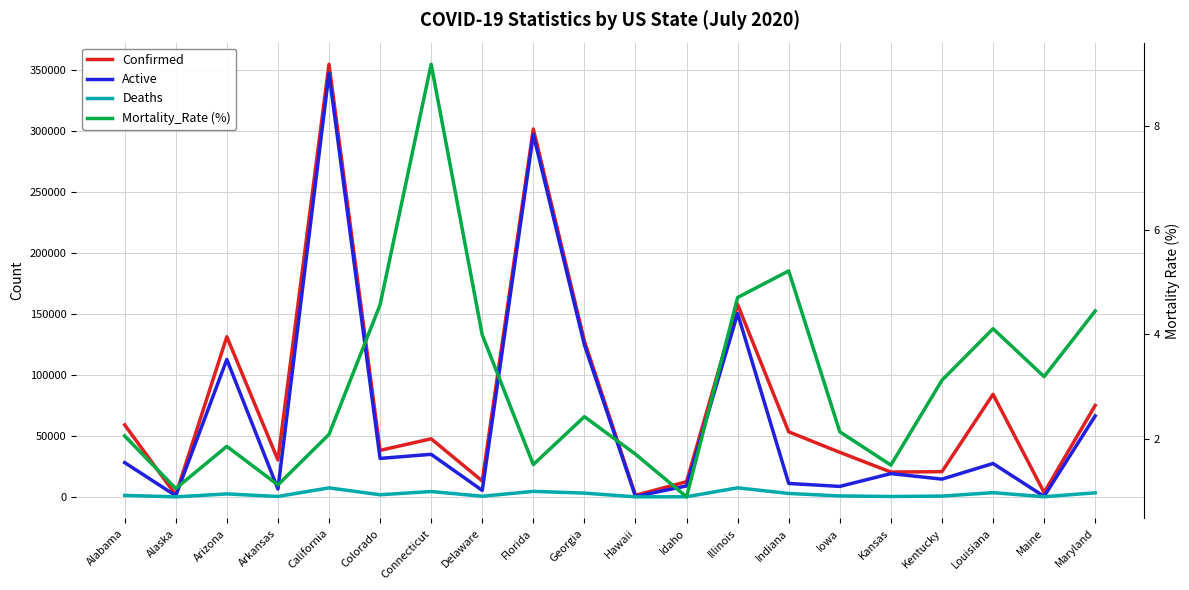

What position from the right is Maine?

2